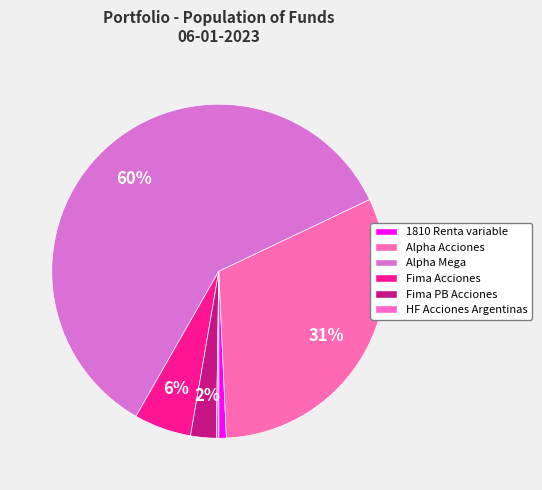

What percentage is the 1810 Renta variable slice, to the nearest percent?

1%